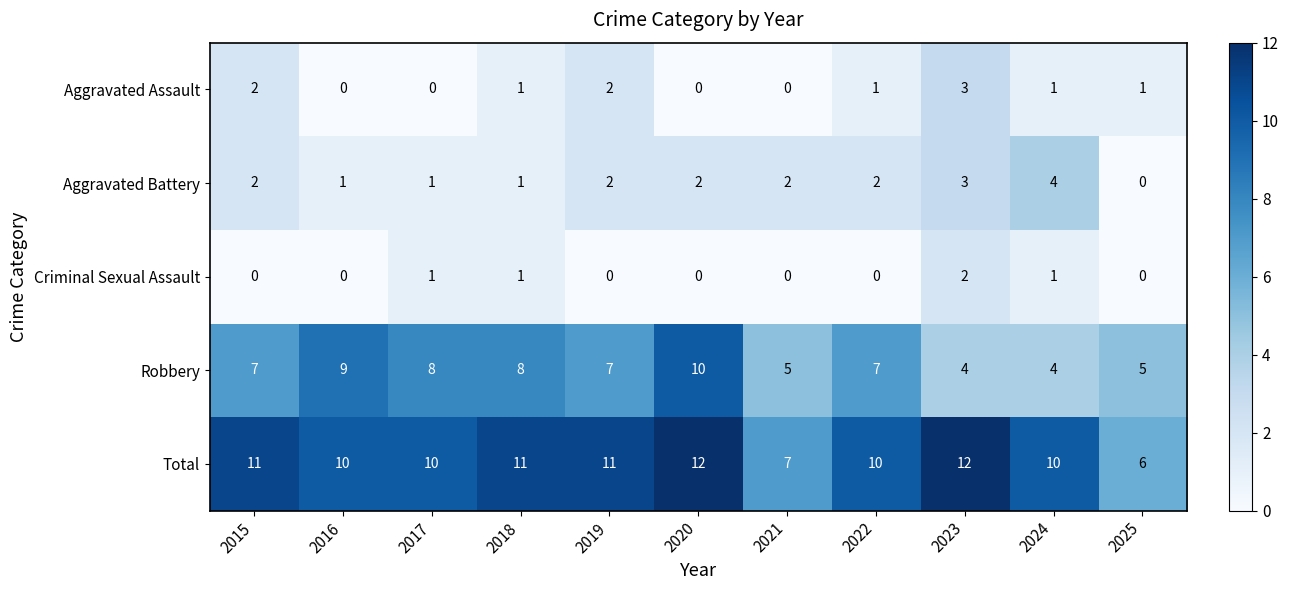

What is the greatest value displayed?

12